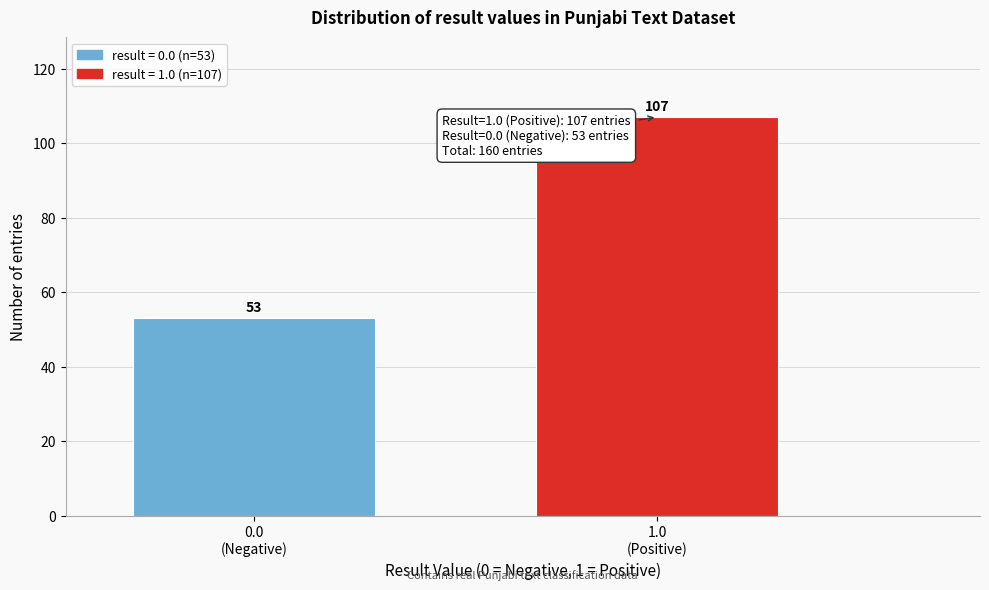

Reading left to right, list all the values displayed in this chart.

53	107